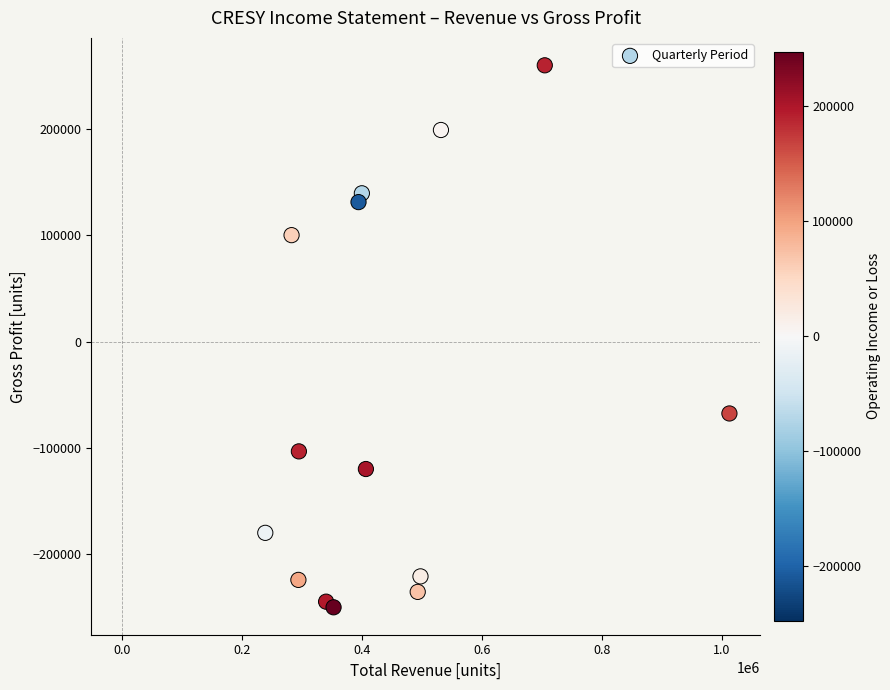

What is the range of Y values (max minus min)?

510300